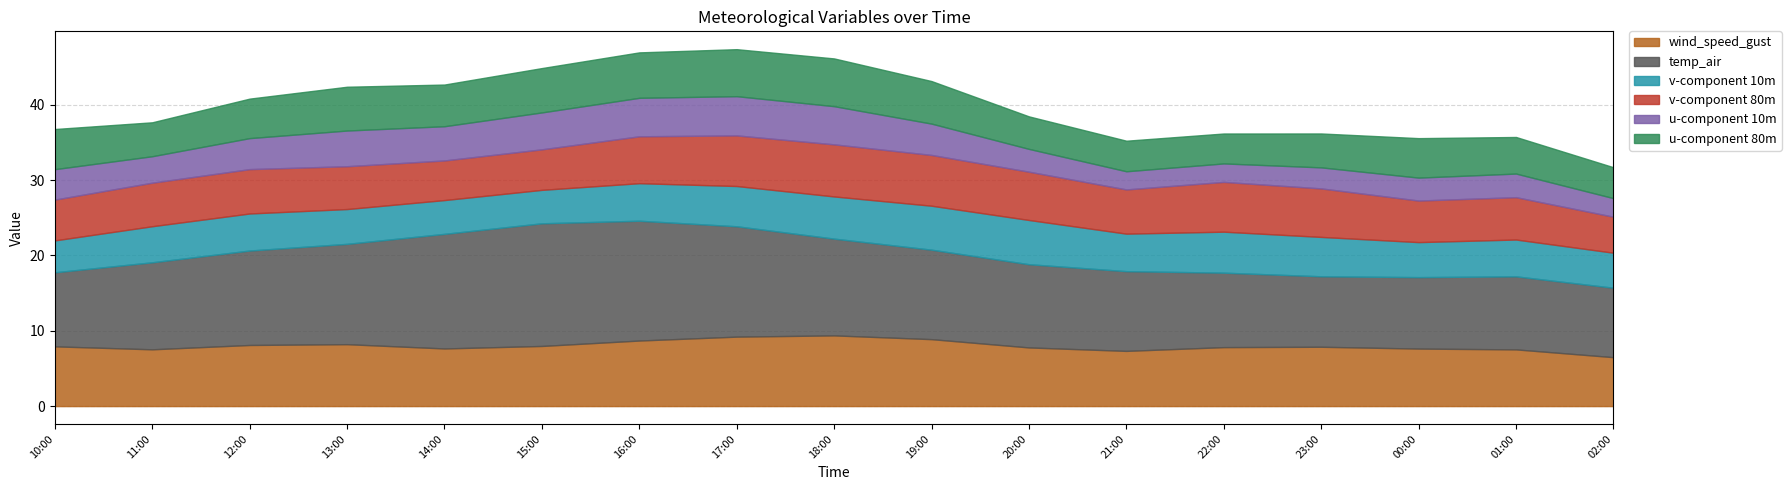

True or false: v-component 10m and u-component 10m cross at least once.

True